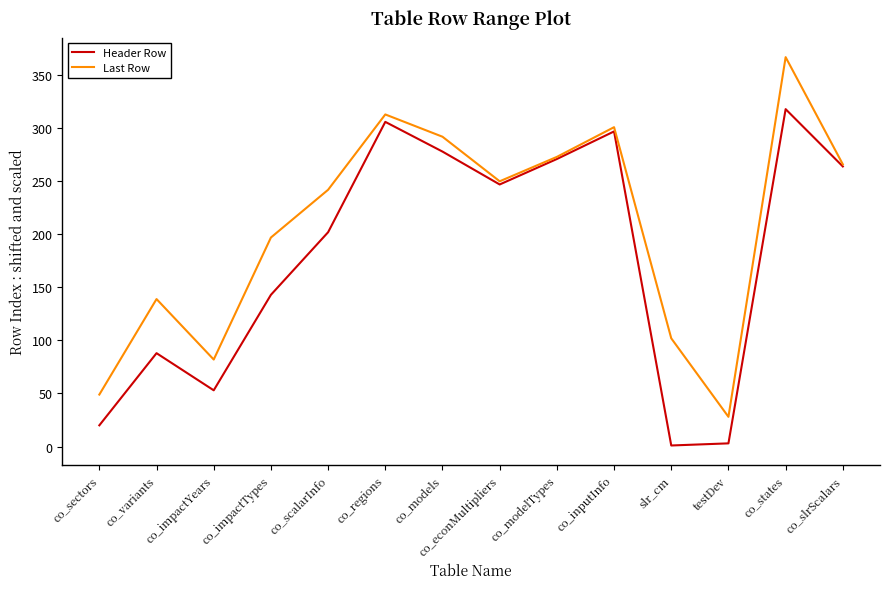

Where is the first local minimum for Header Row?

co_impactYears